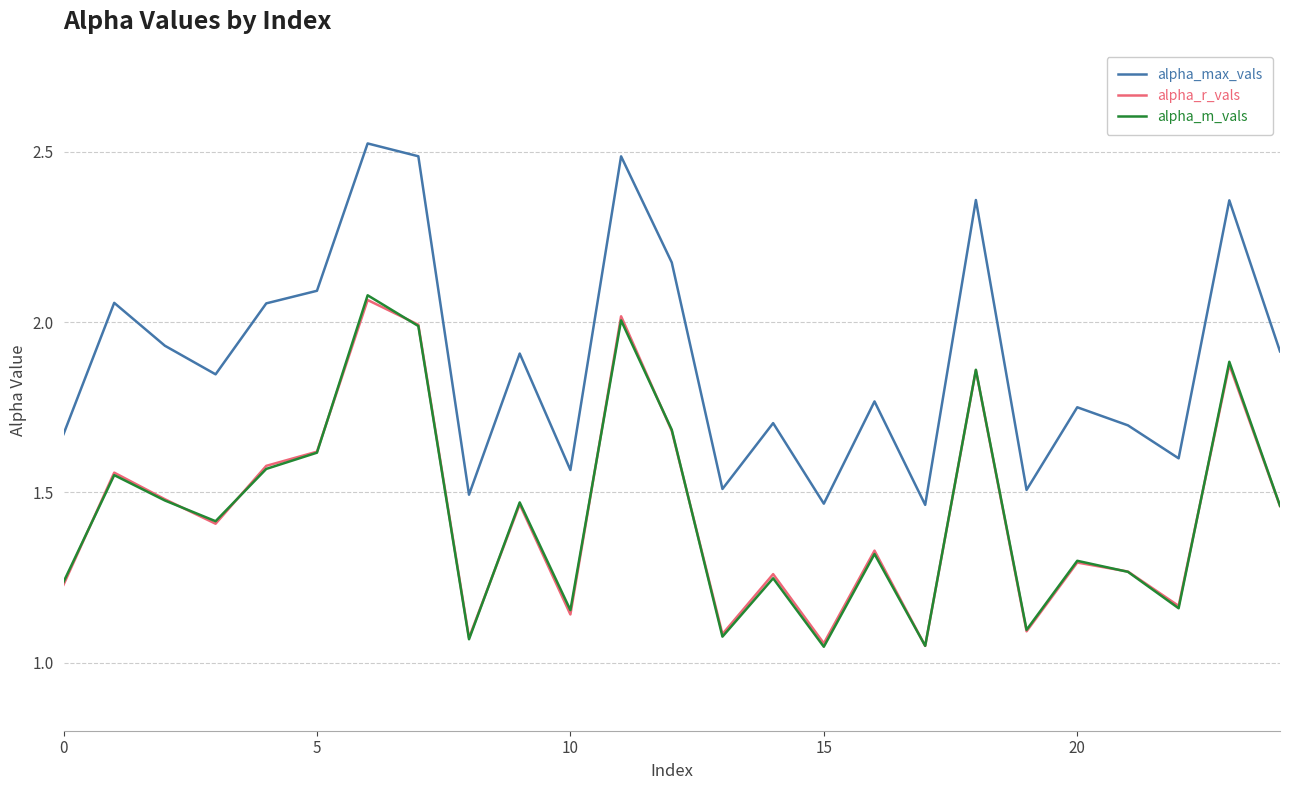

True or false: alpha_max_vals and alpha_m_vals intersect in this chart.

False